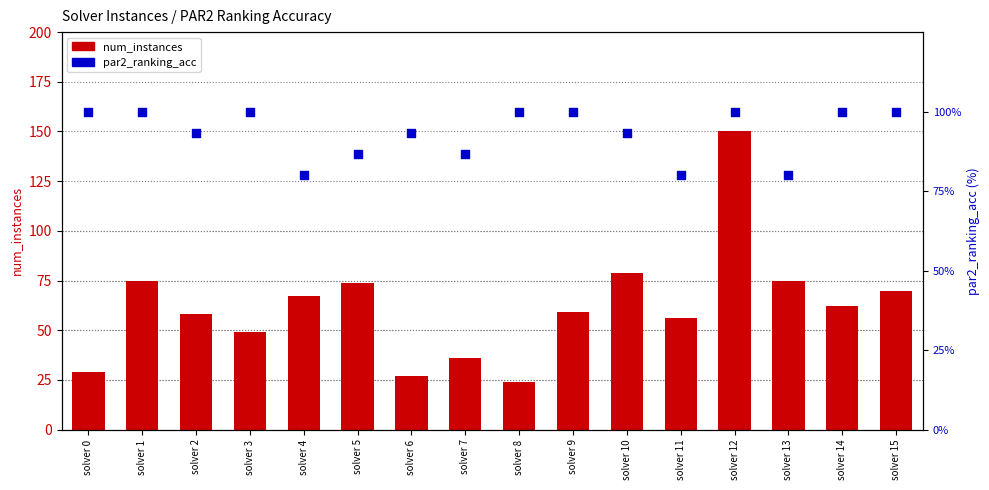

At which category is the sum across all series the highest?

solver 12